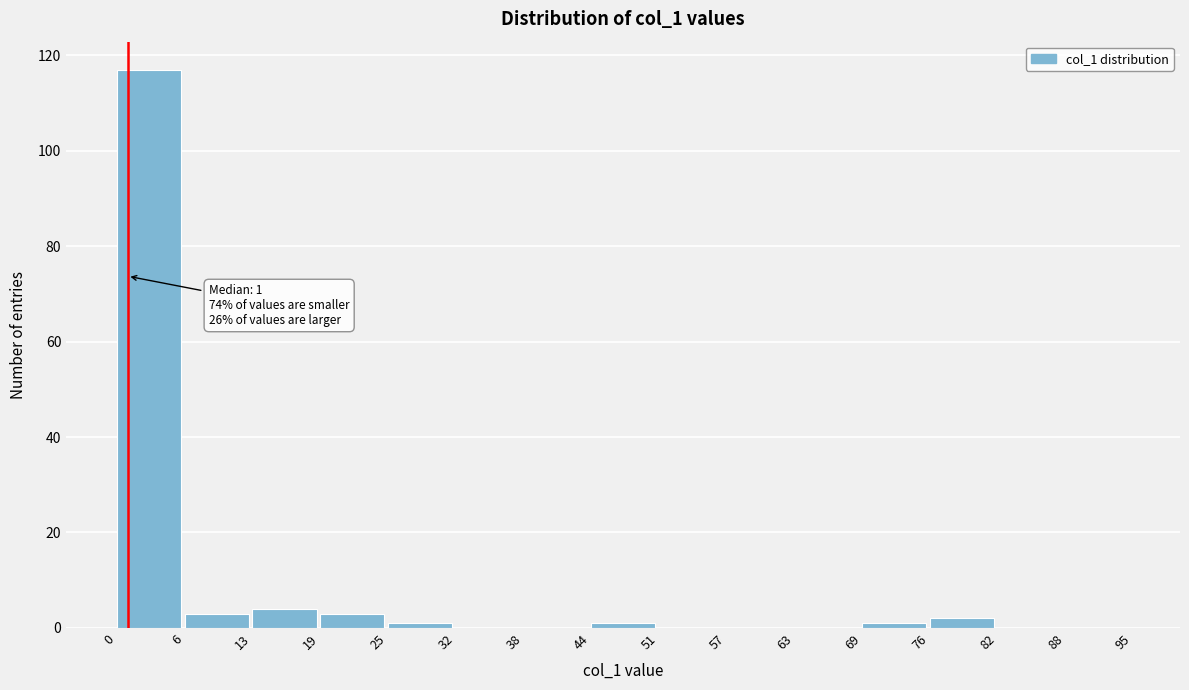

Which range on the x-axis has the tallest bar?

0 to 6